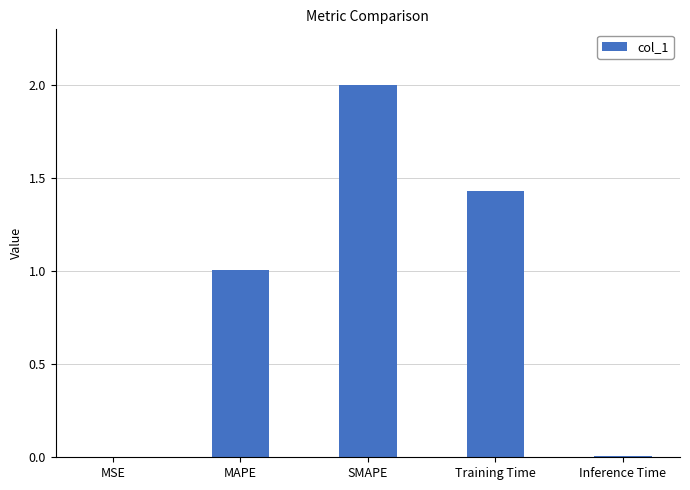

What is the sum of all values?

4.4